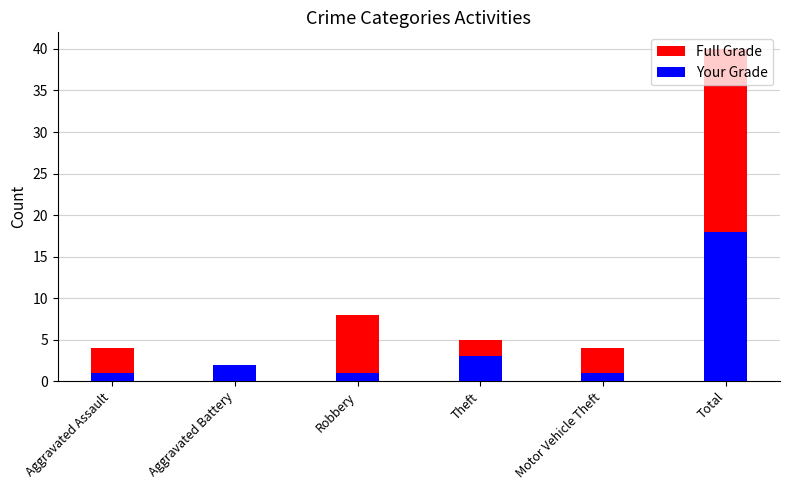

What are all the series names shown in the legend?

Full Grade, Your Grade